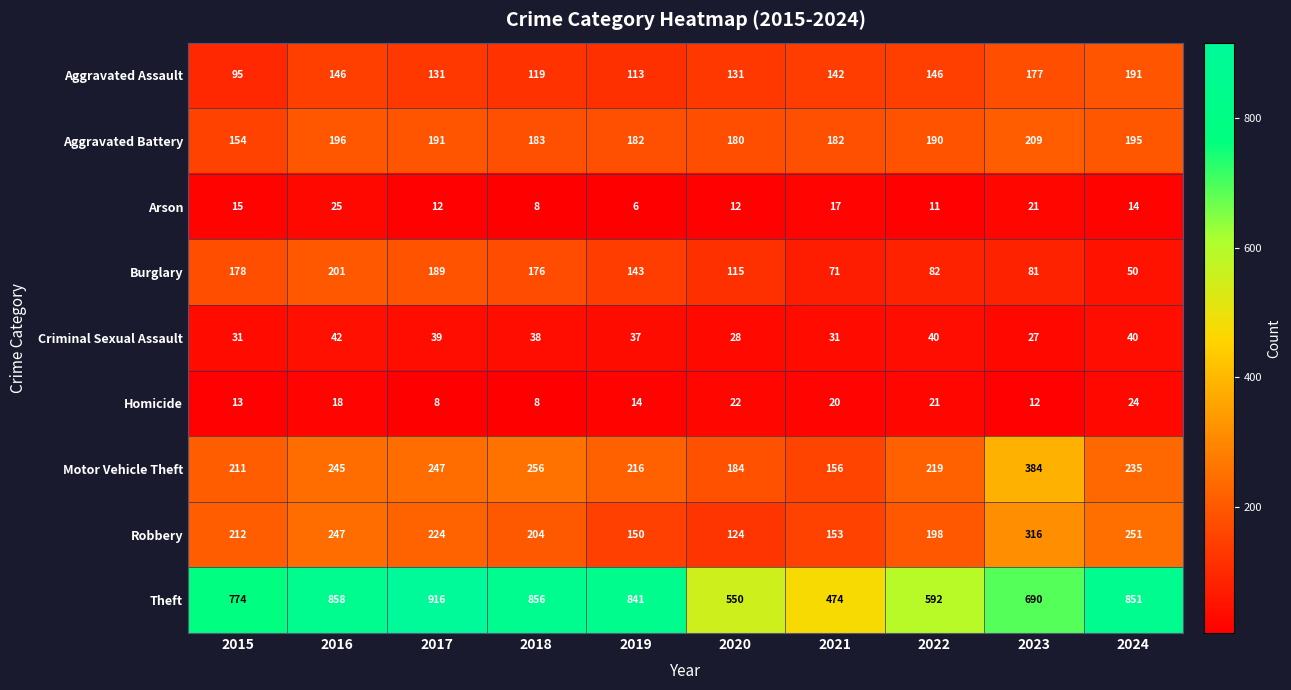

At how many categories does at least one series exceed 387?

10